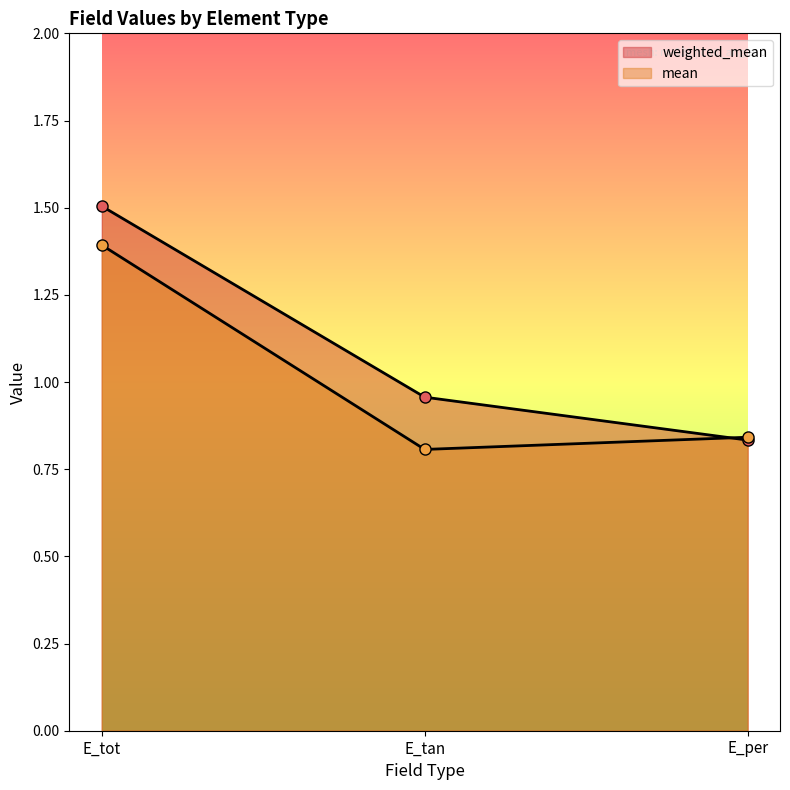

Rank the series by their average value, from highest to lowest.

weighted_mean, mean